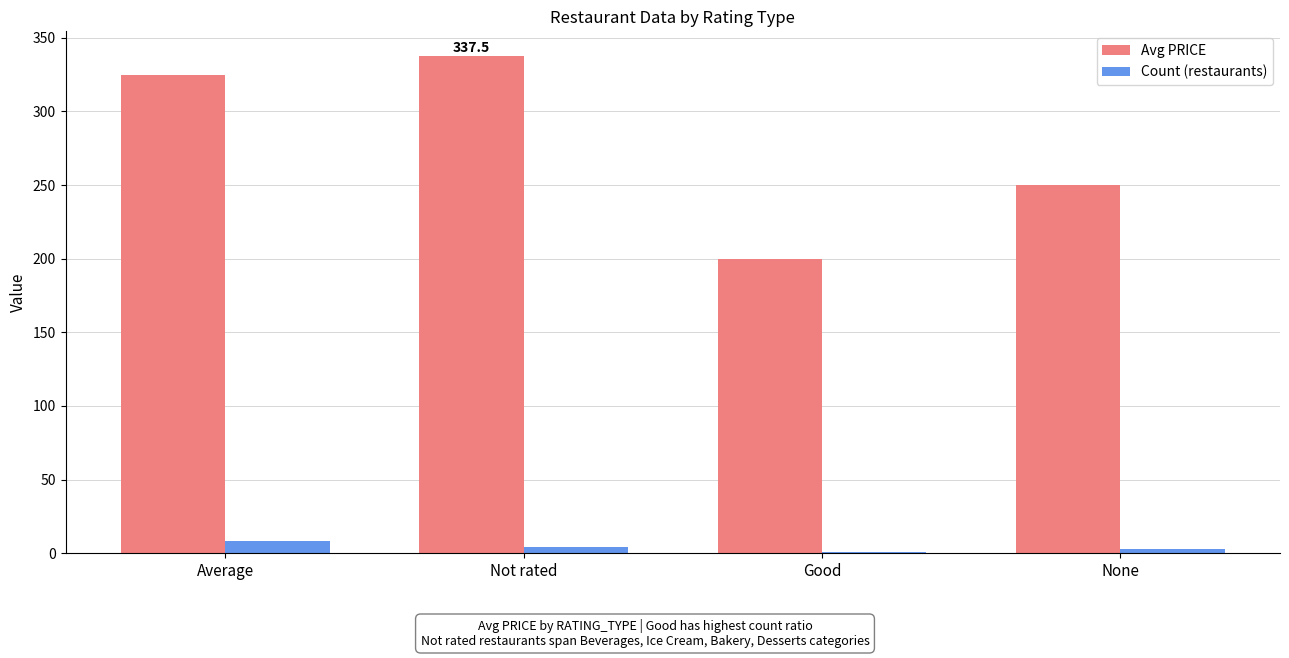

What is the sum of all Avg PRICE values?

1112.5